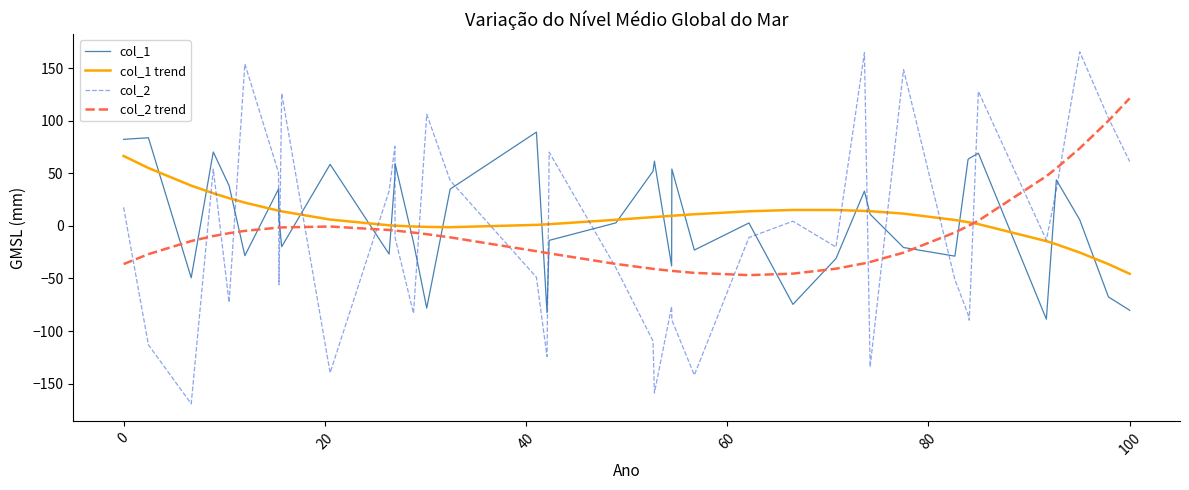

Which series has the largest range (max minus min)?

col_2